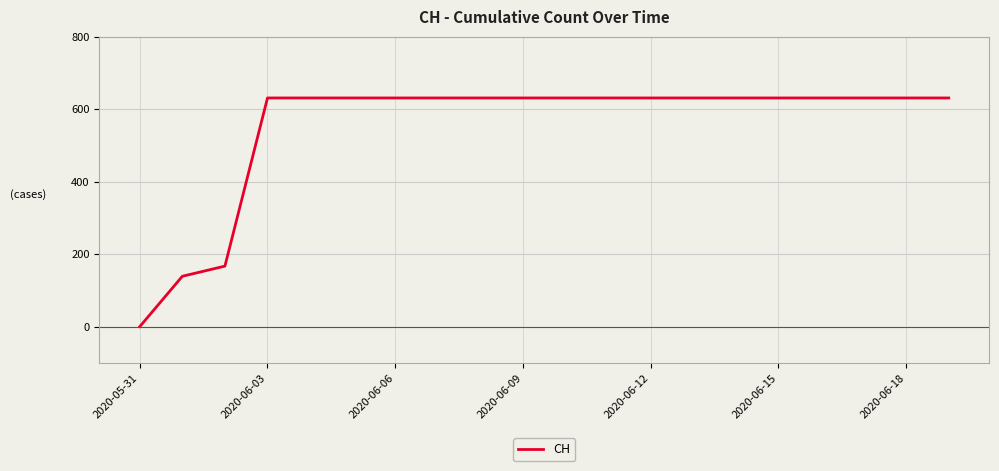

What is the difference between the maximum and minimum values?

631